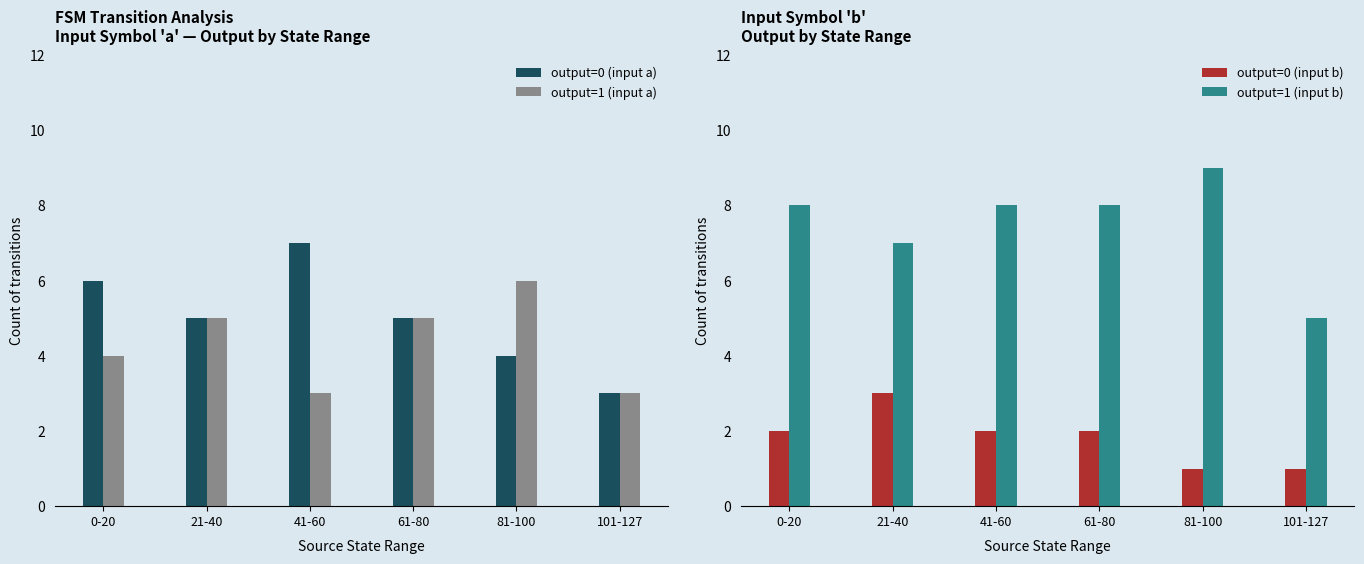

How many bars are there in total?

24